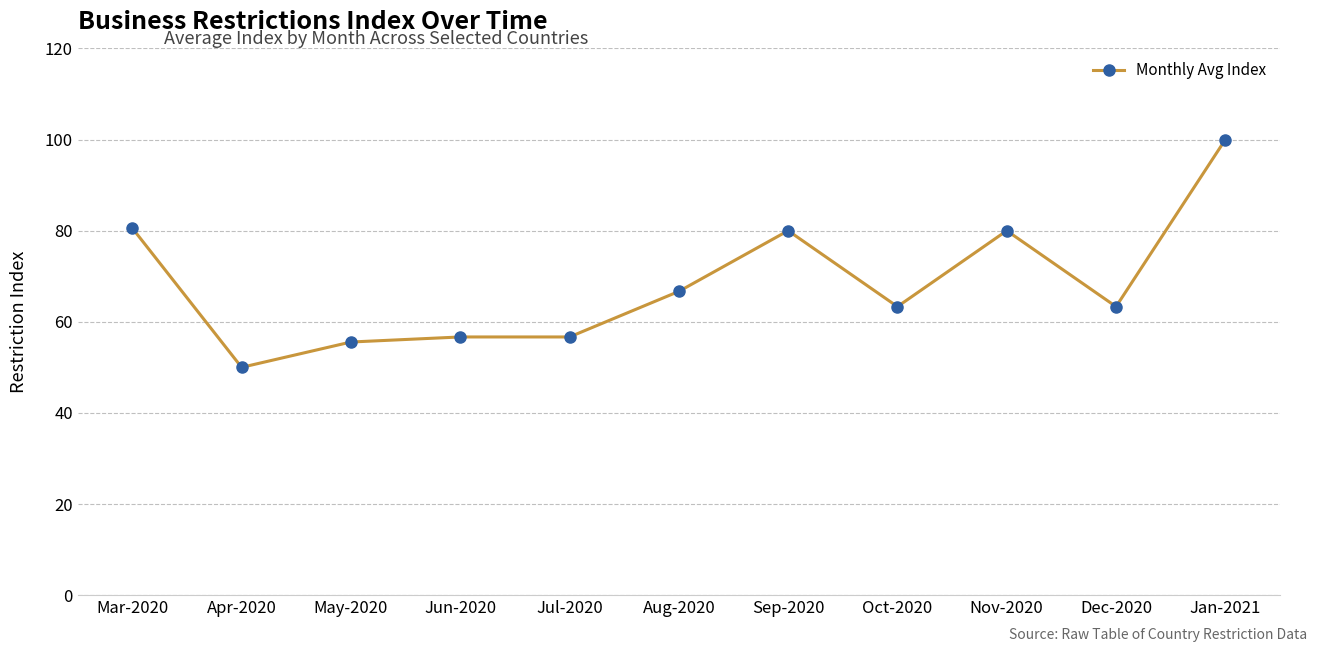

Which has a higher value, Mar-2020 or Jun-2020?

Mar-2020